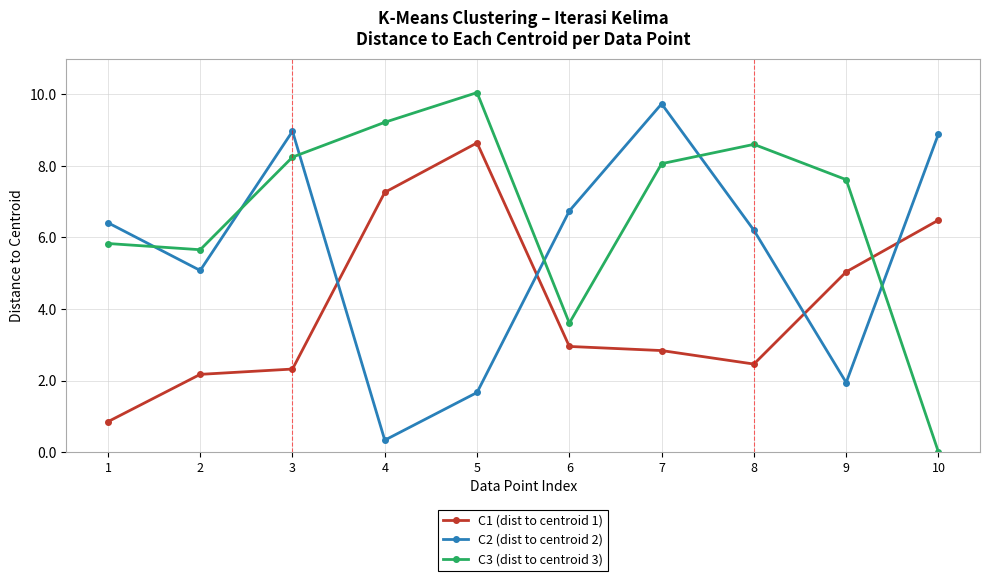

After their last crossing, which series has the higher values: C1 (dist to centroid 1) or C3 (dist to centroid 3)?

C1 (dist to centroid 1)